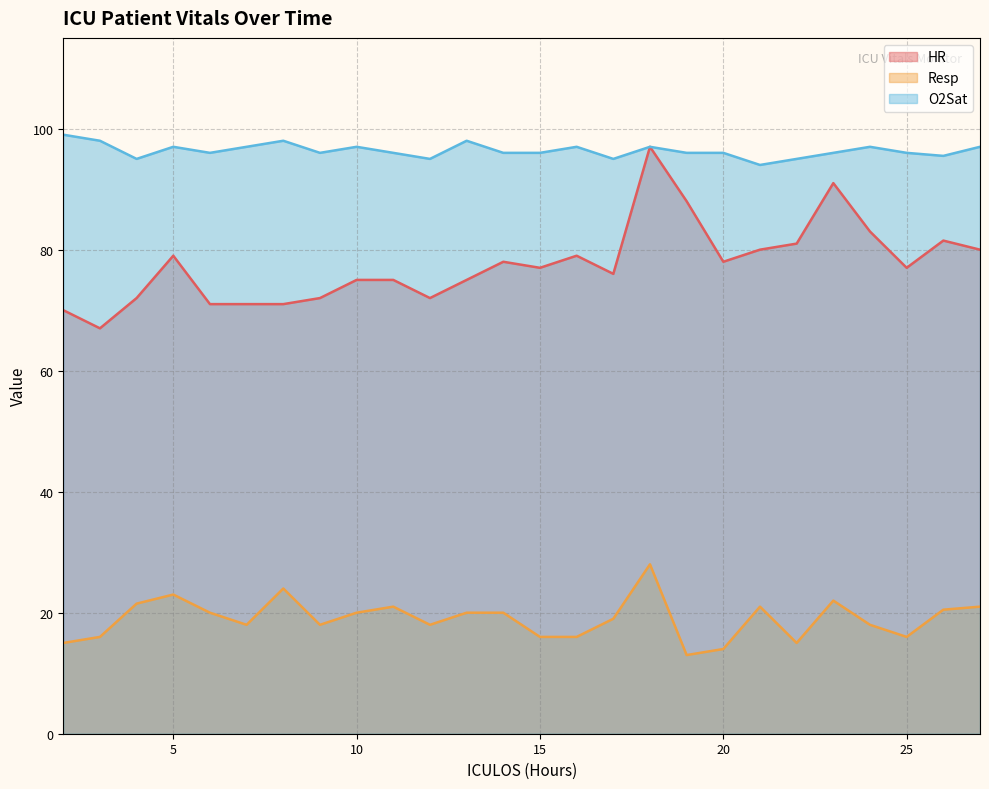

Which series has the largest total across all categories?

O2Sat